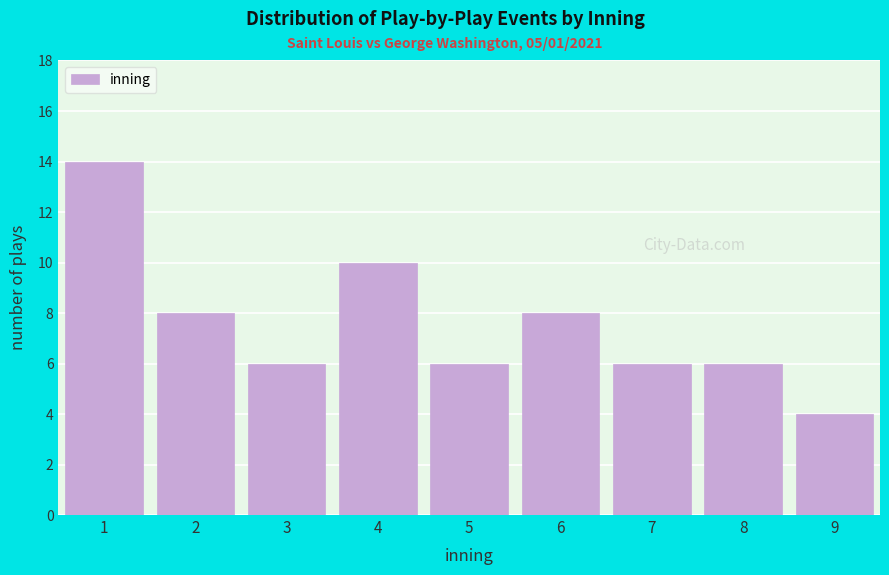

Reading left to right, extract all data points from this chart.

1=14	2=8	3=6	4=10	5=6	6=8	7=6	8=6	9=4